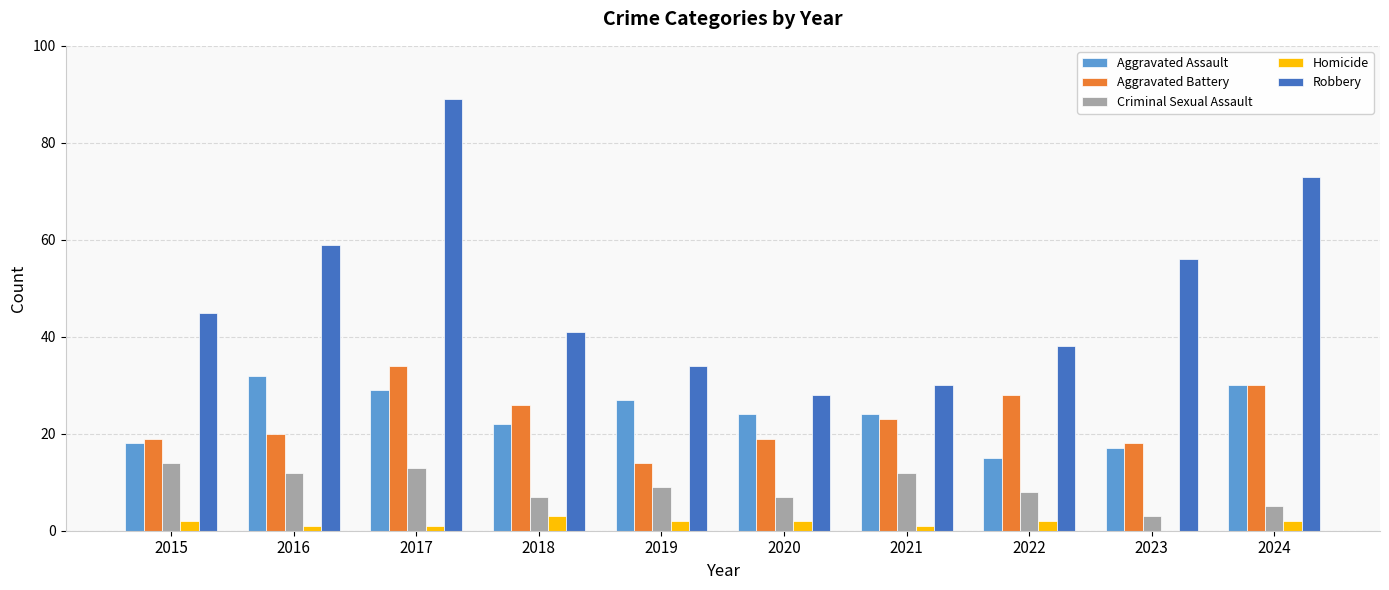

The Criminal Sexual Assault series shows 8 at 2022. True or false?

True